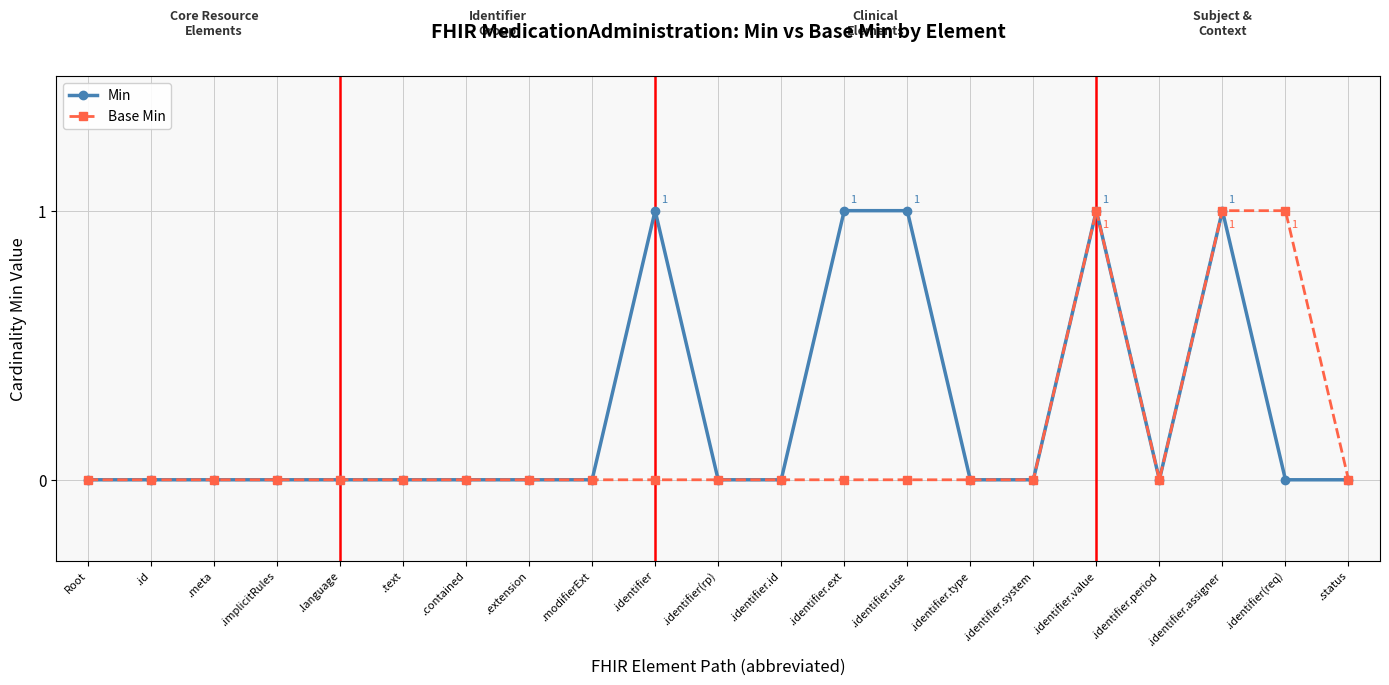

Is it true that Min equals 0 at .text?

True